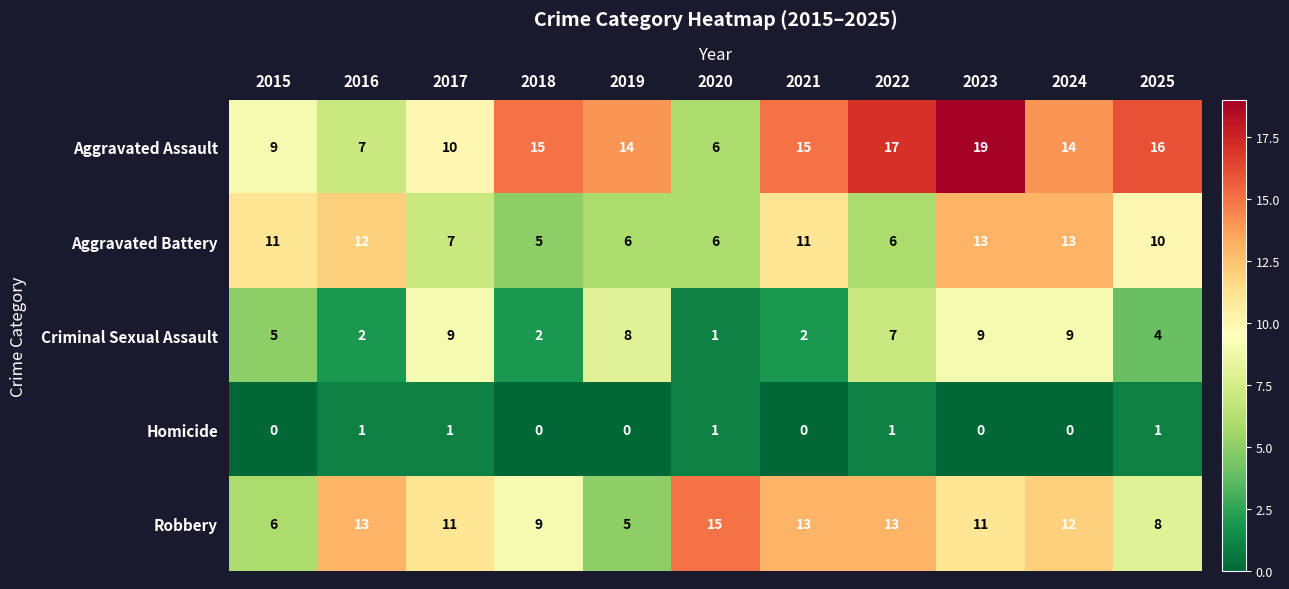

What is the sum of all Criminal Sexual Assault values?

58